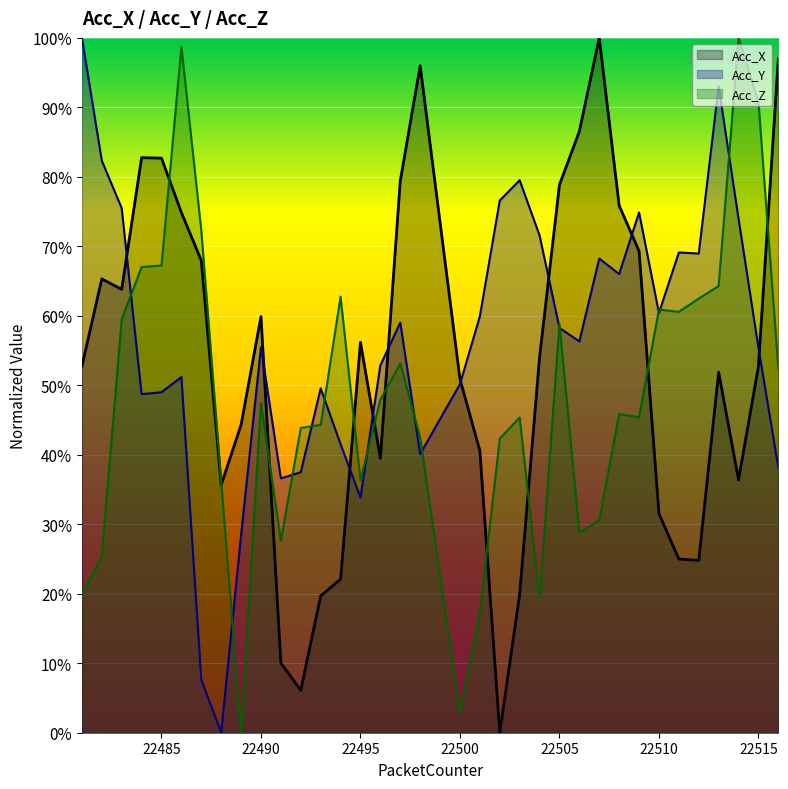

True or false: Acc_X and Acc_Y intersect in this chart.

True